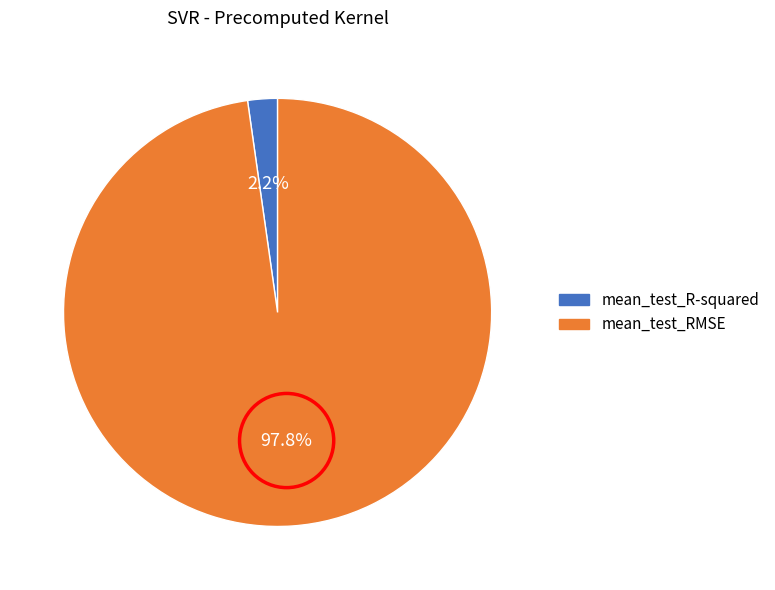

Which slice is the largest?

mean_test_RMSE